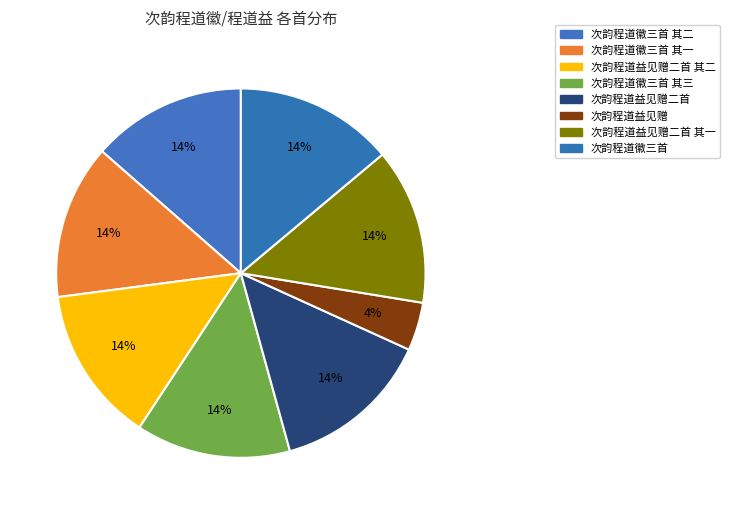

To the nearest percent, what percentage of the pie is 次韵程道益见赠二首 其一?

14%